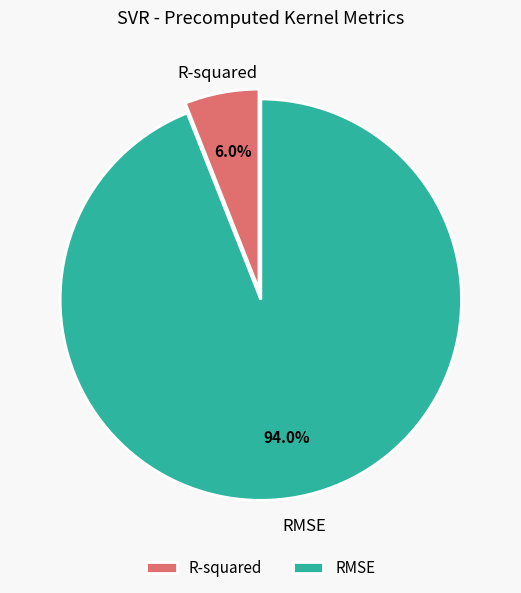

How many slices are in this pie chart?

2